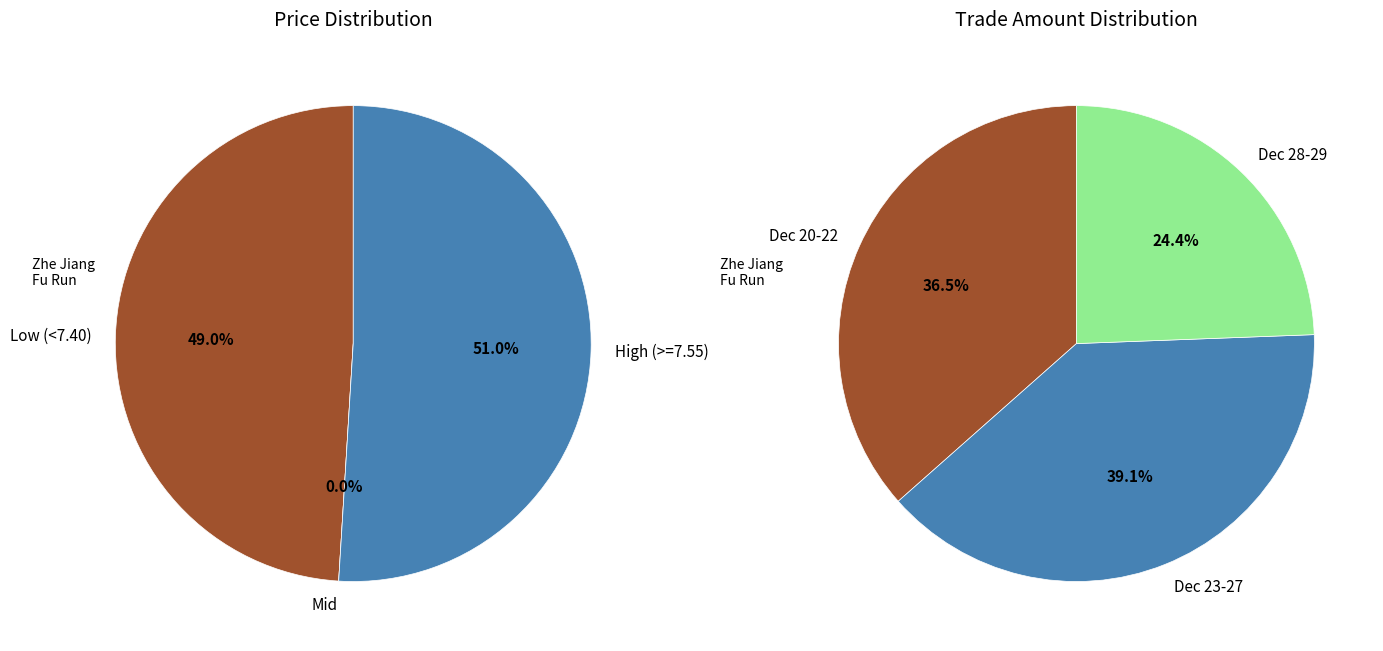

Does 2021-12-27 represent more than half of the total?

No